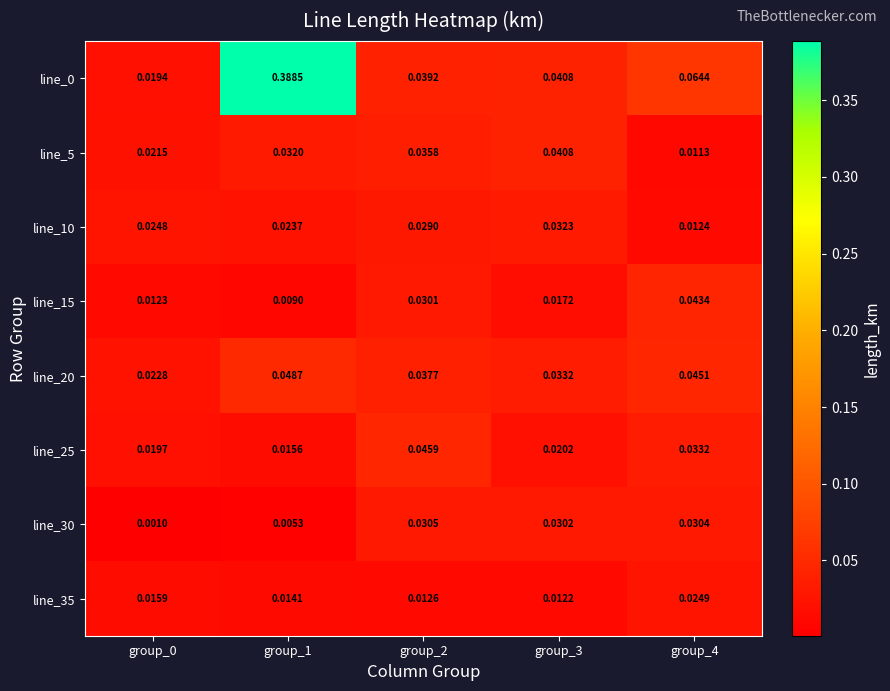

Is the value of line_30 at group_2 greater than the value of line_15 at group_1?

Yes